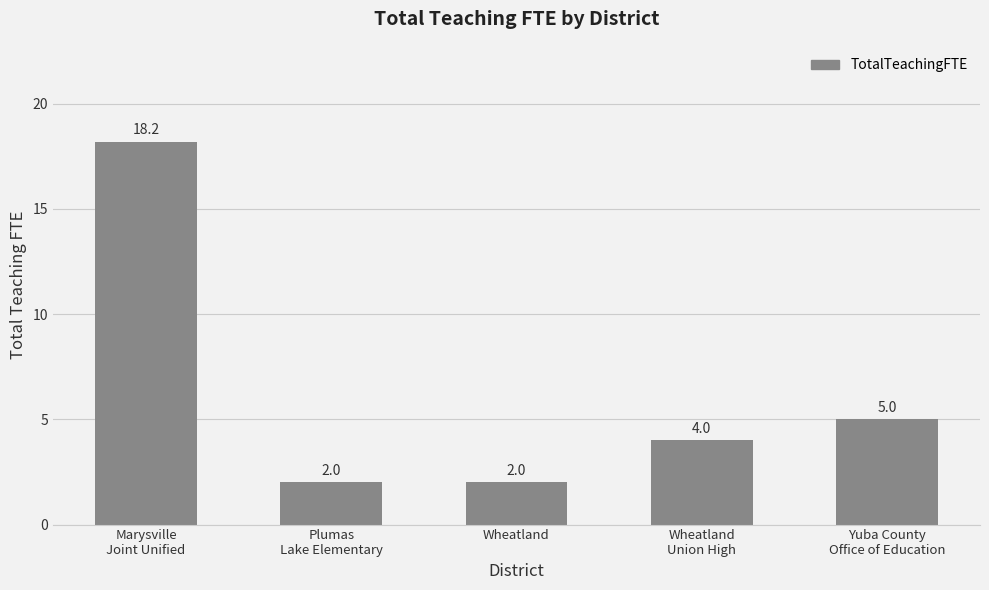

What is the average value?

6.2